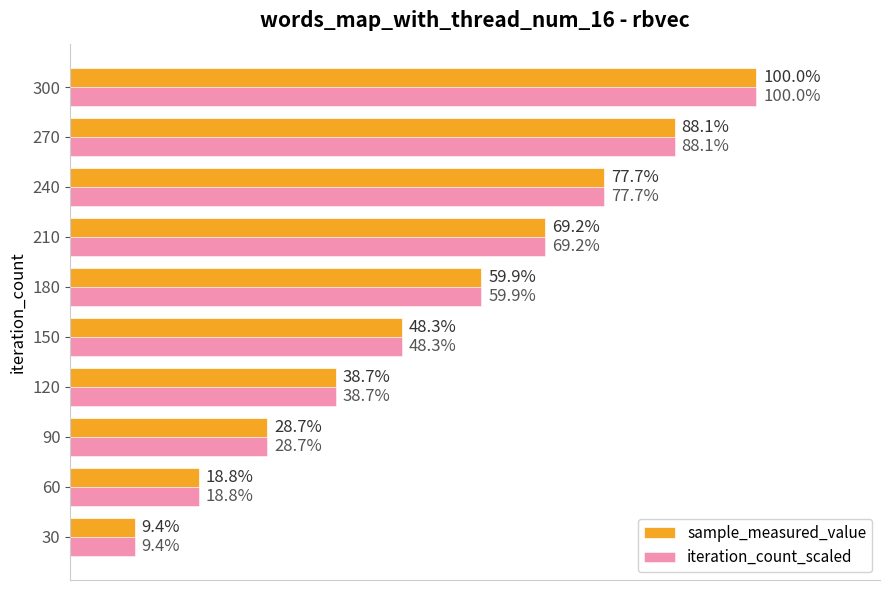

Reading left to right, extract all data points from this chart.

sample_measured_value: 69162613	137918303	211036009	284694279	355165403	440366809	508539965	571646044	647513295	735275197
iteration_count_scaled: 69162613	137918303	211036009	284694279	355165403	440366809	508539965	571646044	647513295	735275197